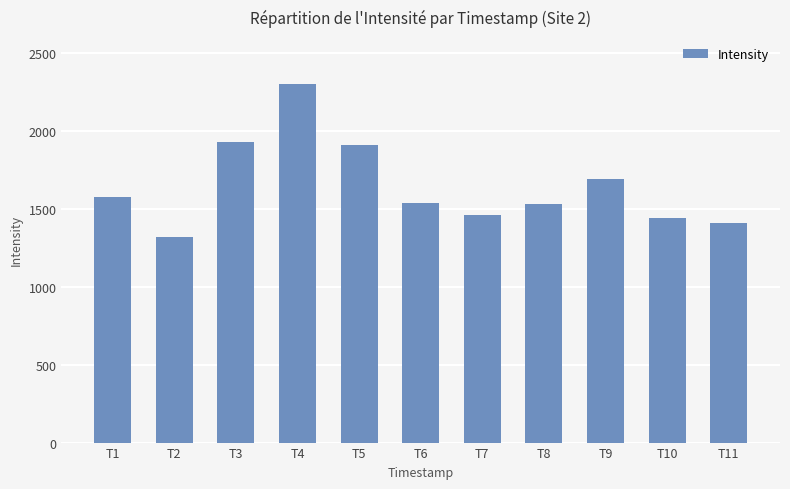

What is the change in value from T1 to T11?

-165.0